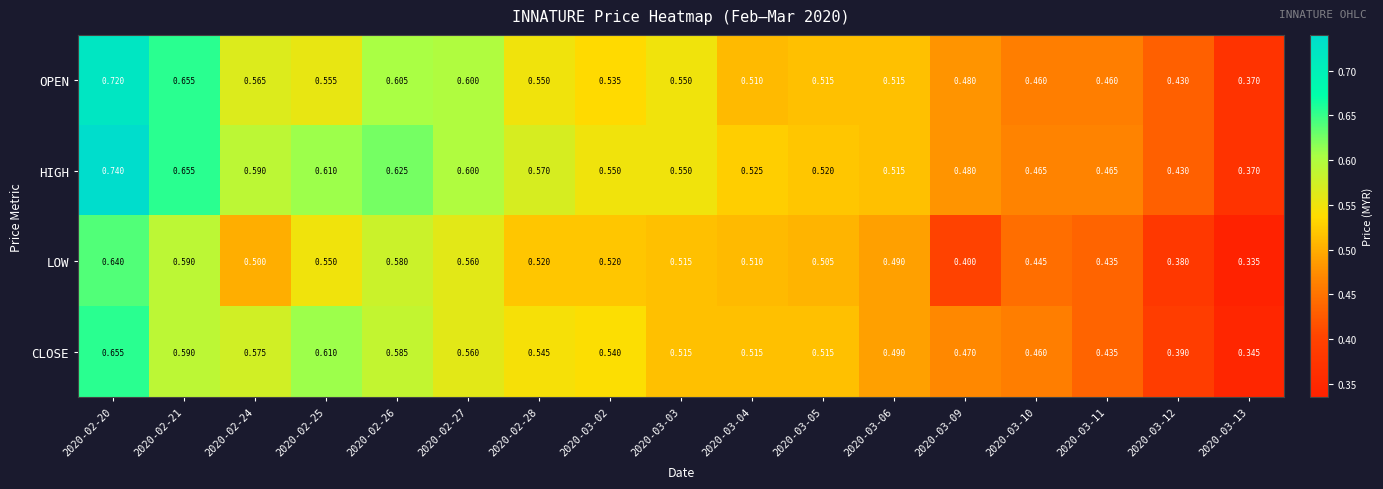

List the series in order of their overall mean, lowest first.

LOW, CLOSE, OPEN, HIGH